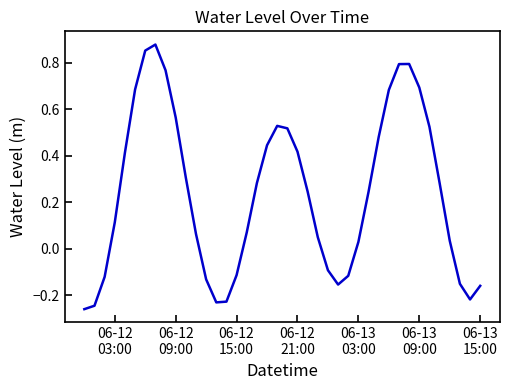

How many interior local peaks (higher than both neighbors) does the data have?

3